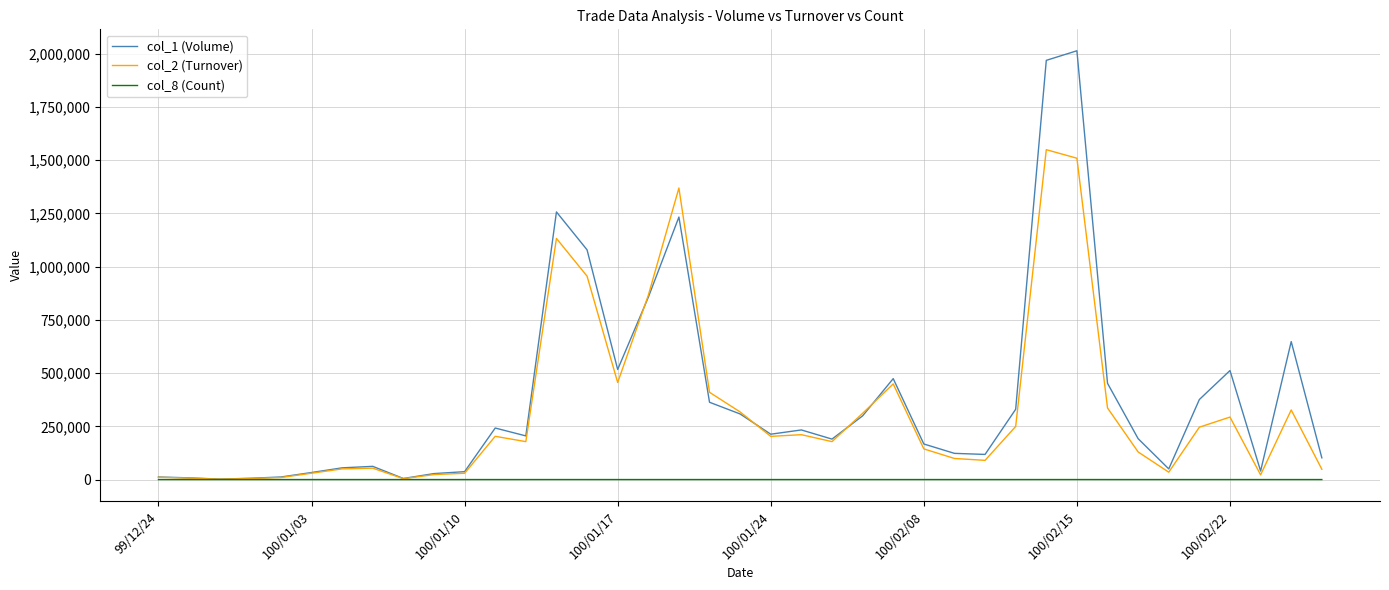

List the series in order of their peak value, highest first.

col_1 (Volume), col_2 (Turnover), col_8 (Count)